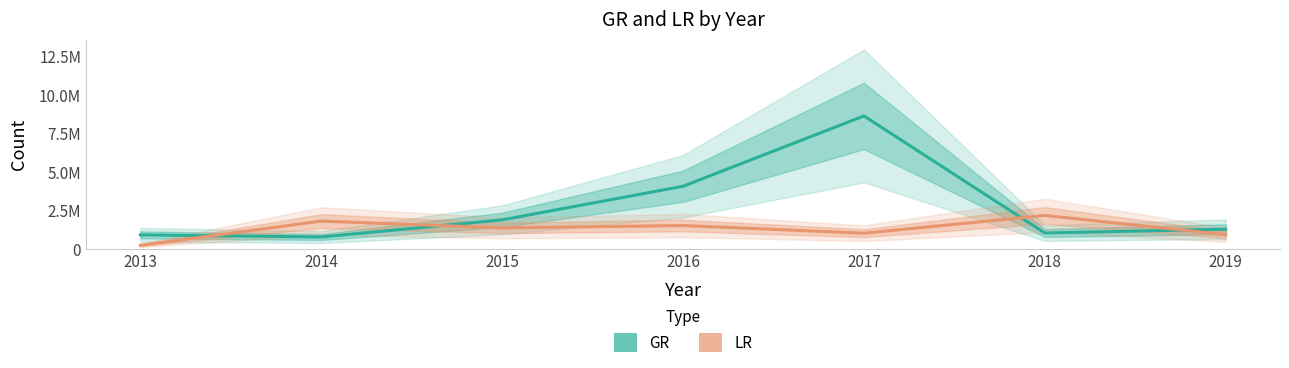

Reading left to right, what are all the values shown in this chart?

GR: 905116	769155	1880314	4063495	8629798	1028388	1274157
LR: 228754	1801047	1357436	1513431	1016246	2168701	914799